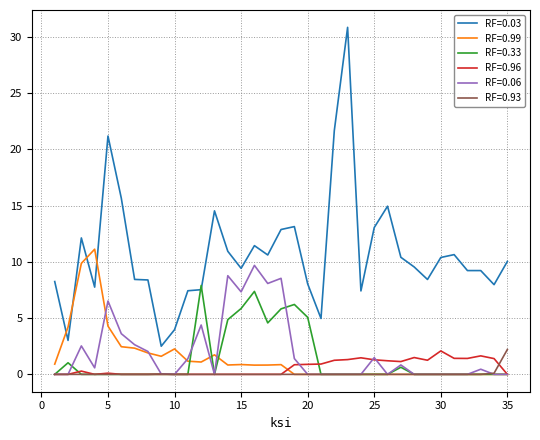

True or false: RF=0.03 and RF=0.96 intersect in this chart.

False